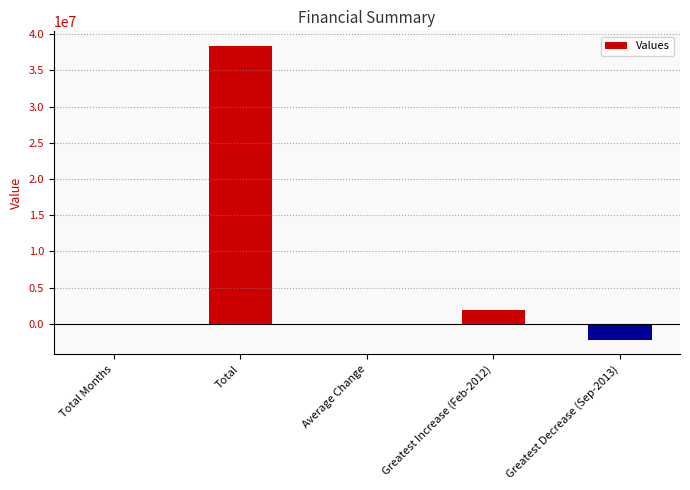

What value does the data have at Average Change?

-2315.1